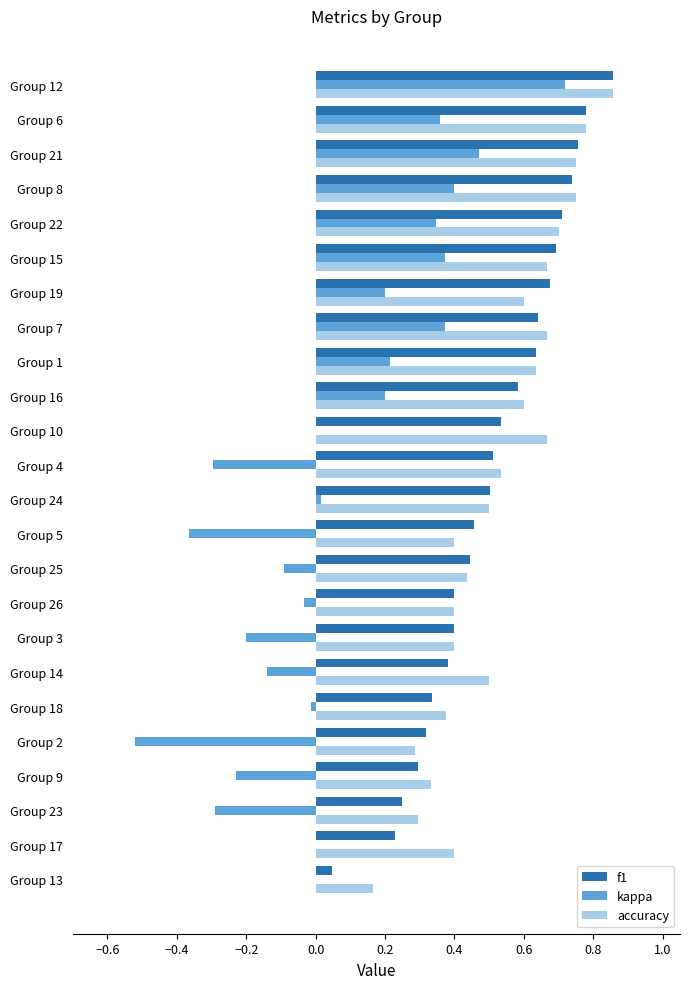

Which category has the highest value in the accuracy series?

Group 12